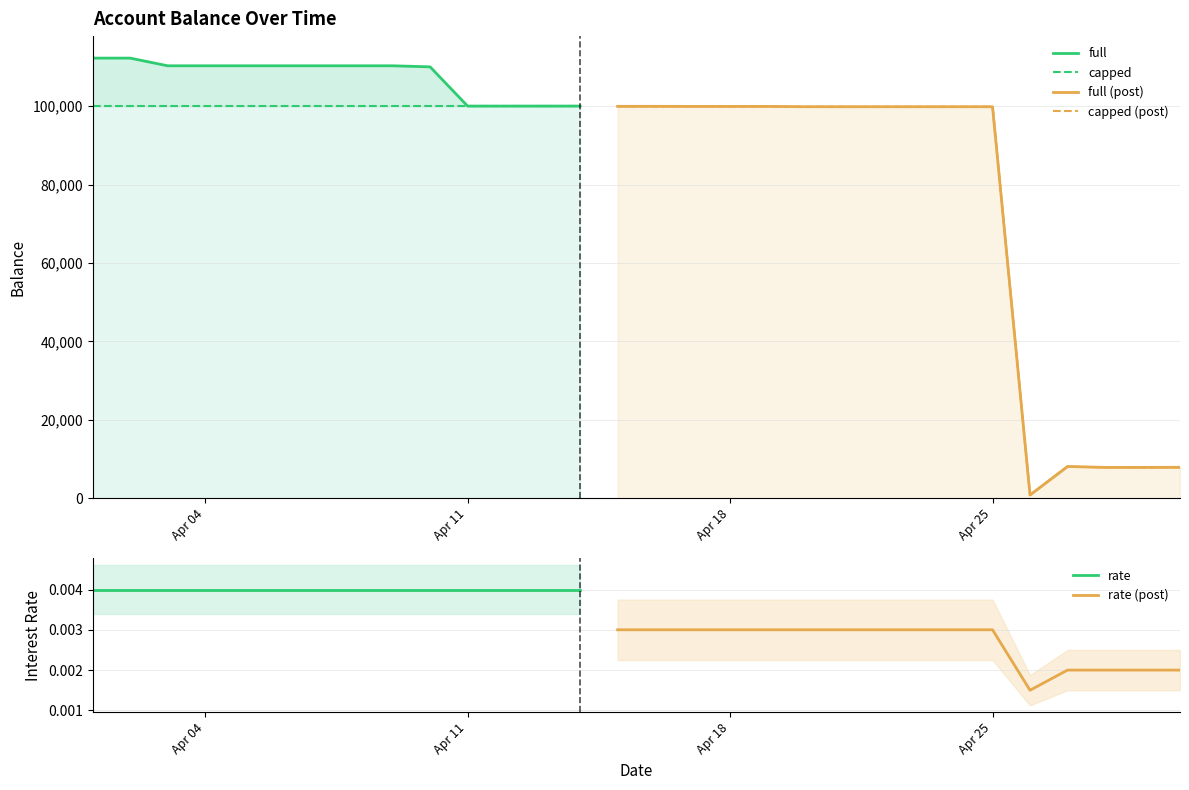

Does the chart display data point markers on the line(s)?

No